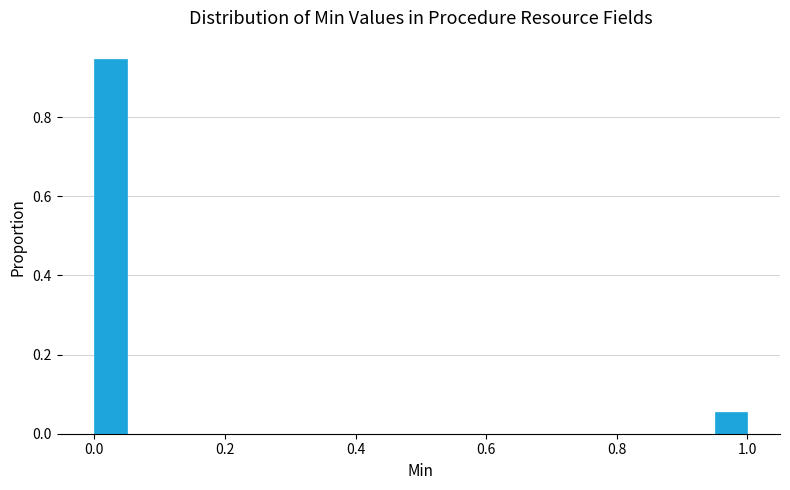

Around what value on the x-axis is the tallest bar? Give the approximate position of its centre, as read against the axis.

0.02